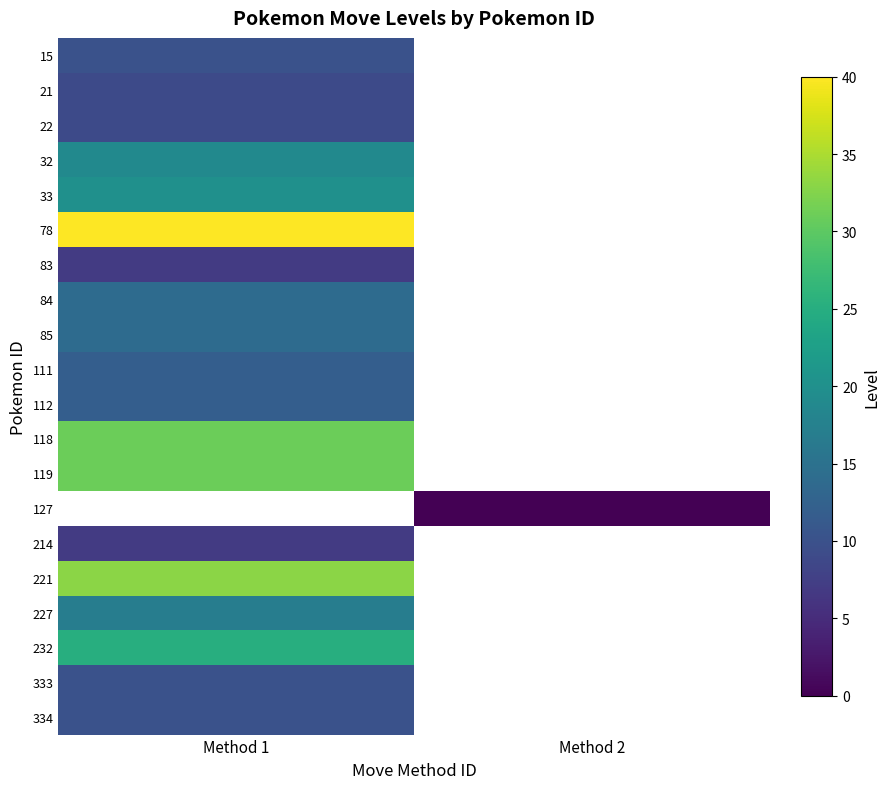

What is the spread (max minus min) of values at Method 1?

33.0